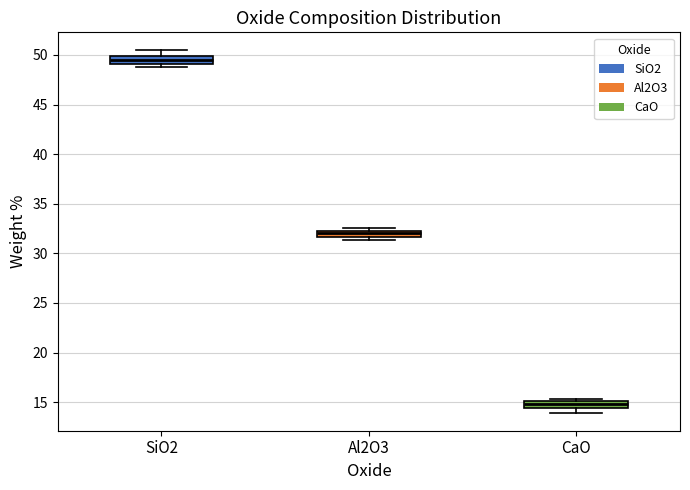

Which box has the highest median line?

SiO2